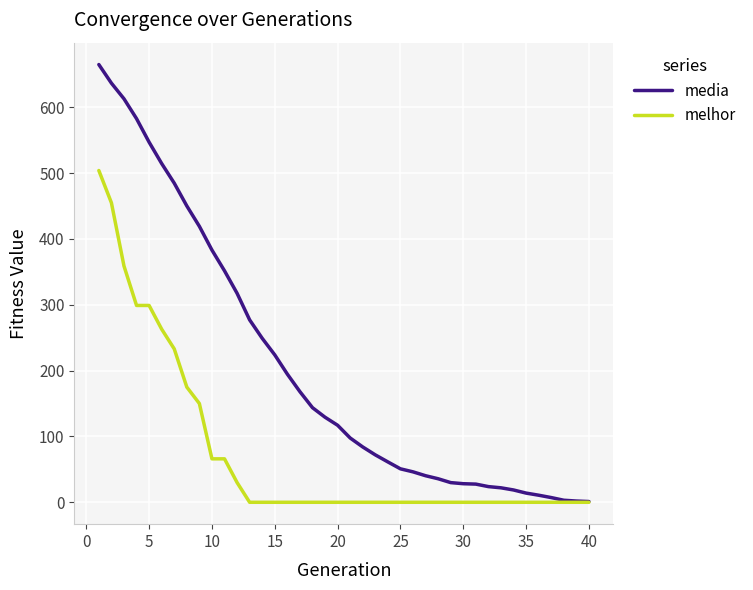

Which series has the largest total across all categories?

media